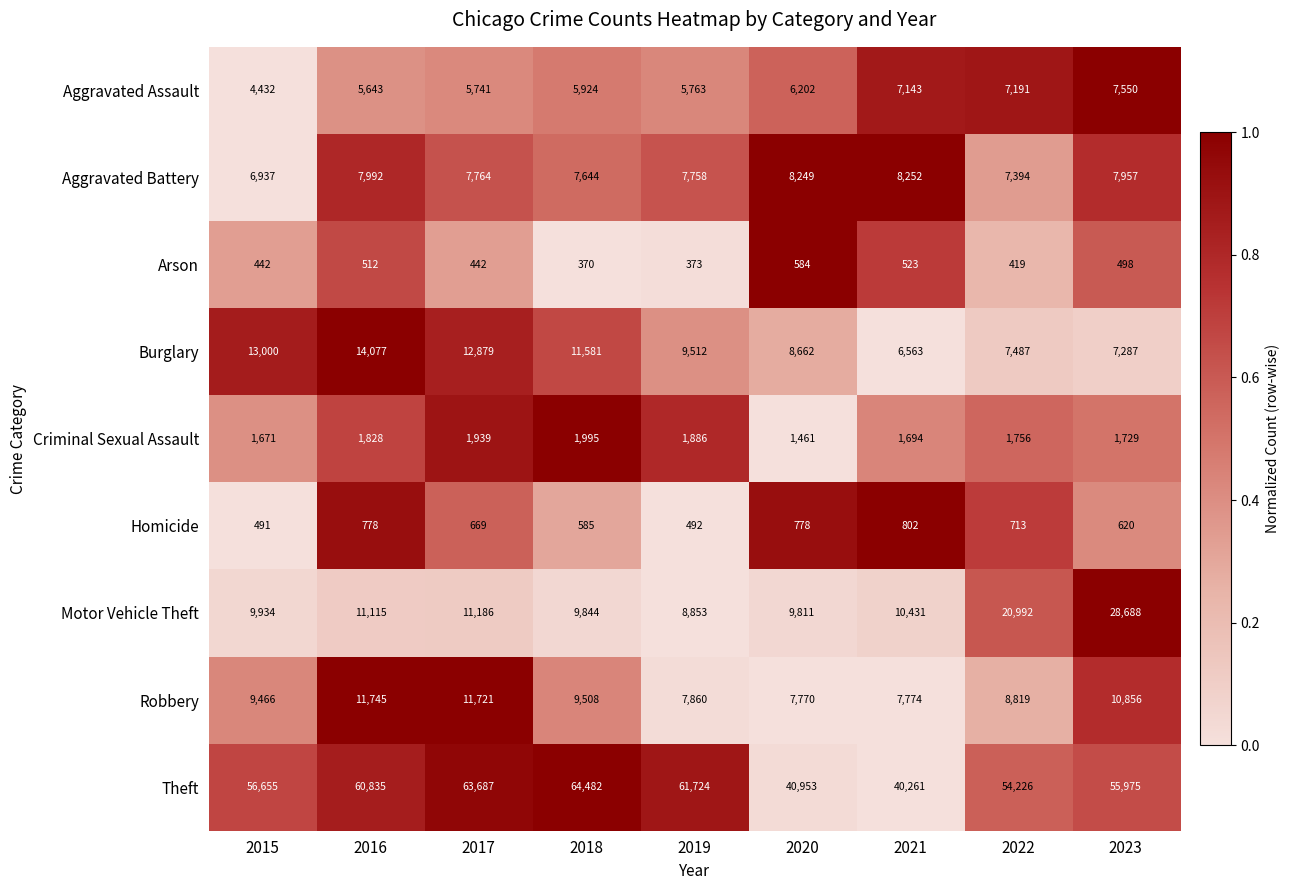

At which category is the sum across all series the highest?

2023